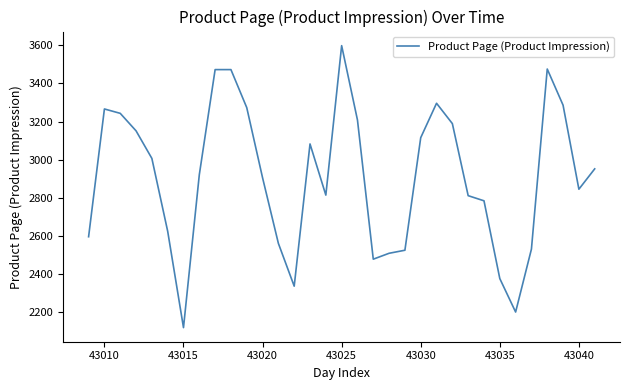

What is the greatest value displayed?

3599